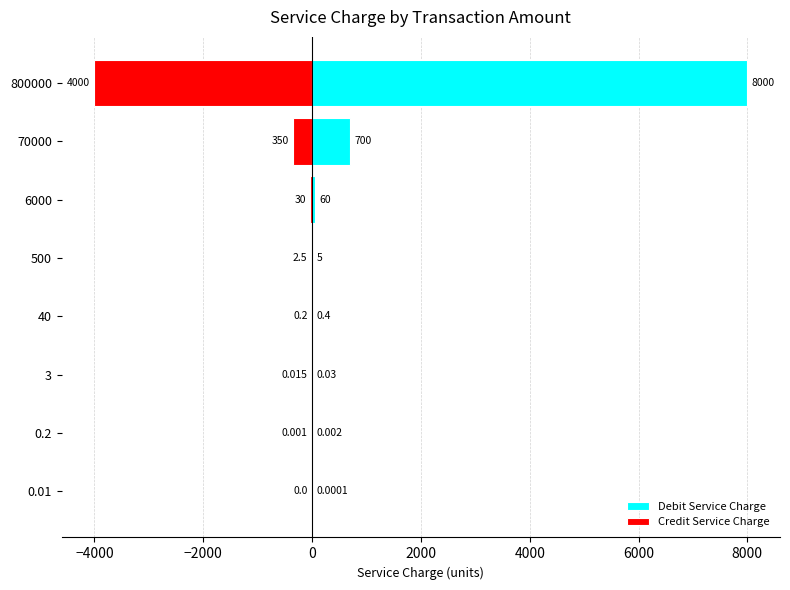

How many groups of bars are there?

8